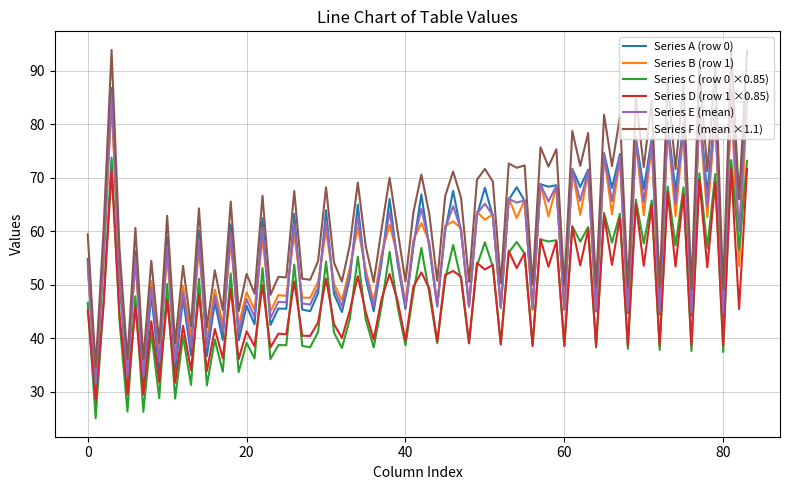

Which series has the widest spread of values?

Series F (mean ×1.1)